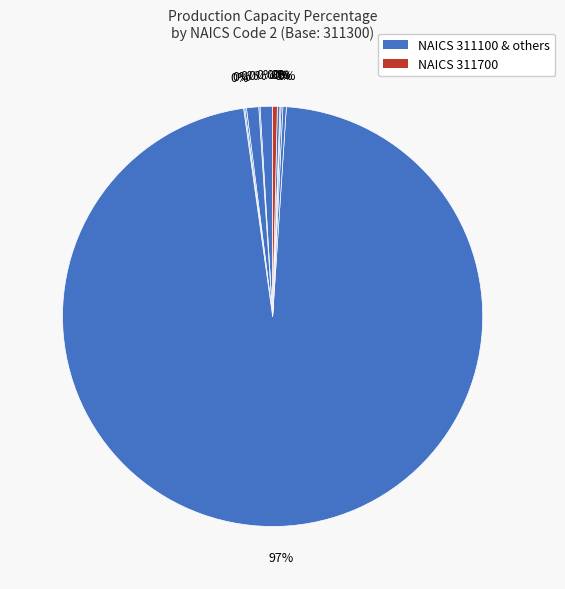

How many segments does this pie chart have?

11